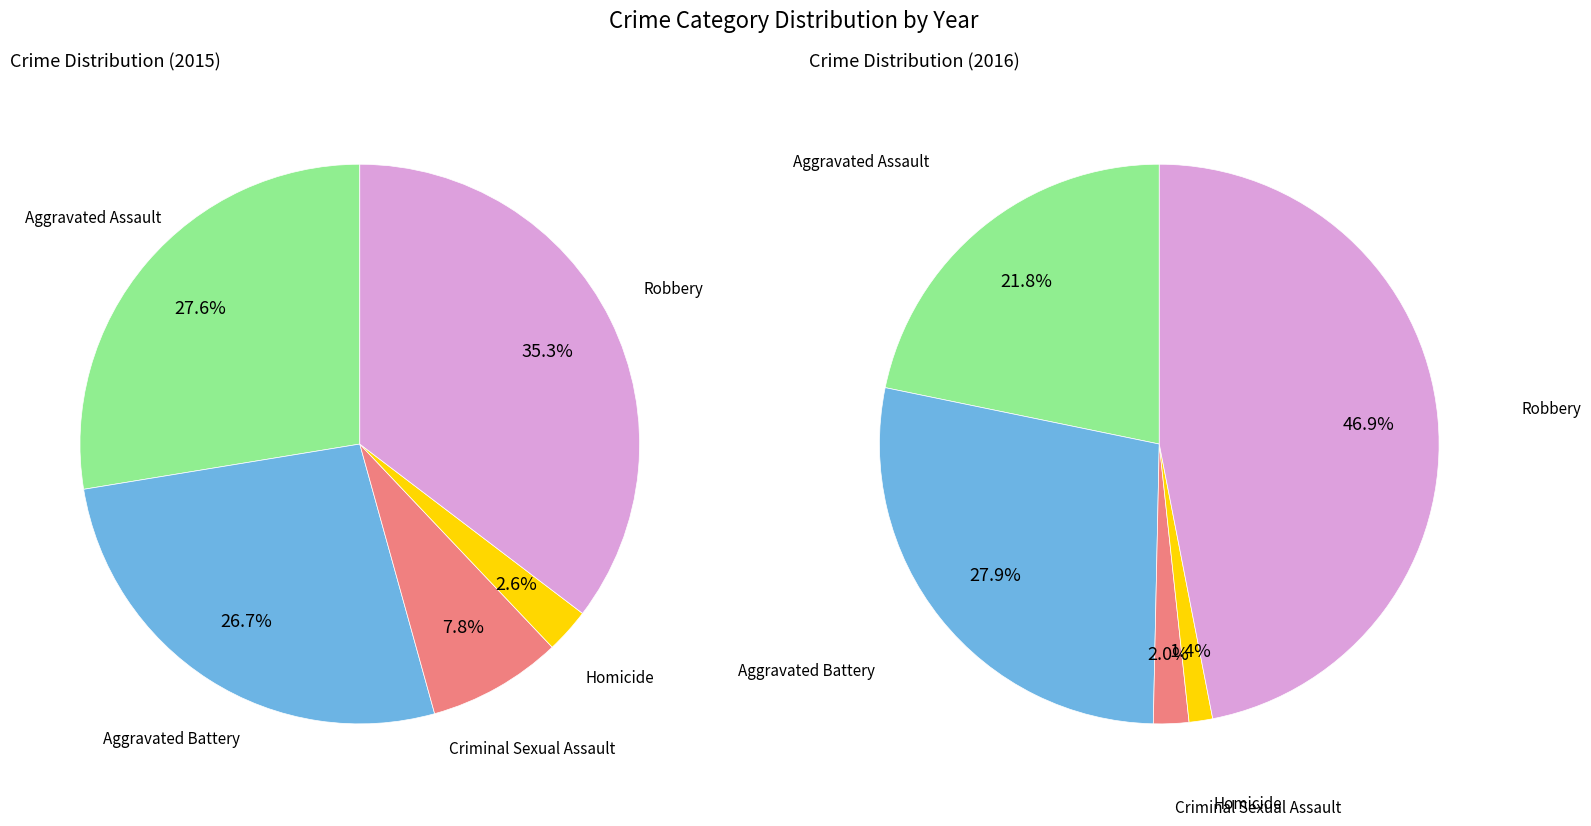

Is it true that Homicide is 3% of the pie?

True